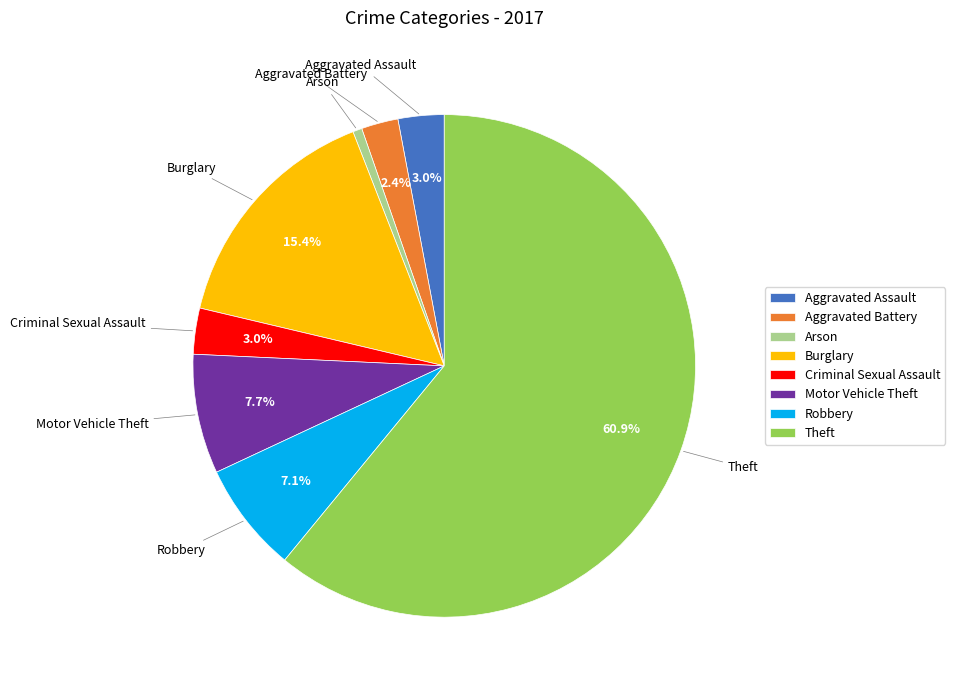

Which category accounts for the majority?

Theft